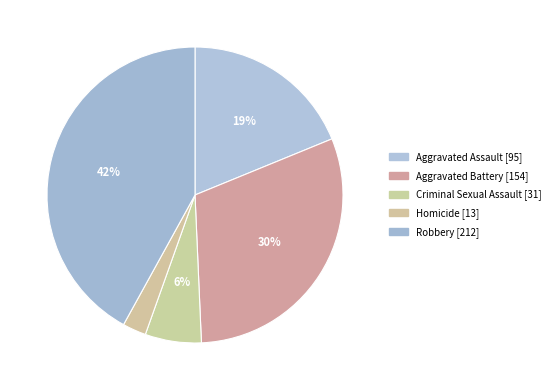

What percentage is the Aggravated Battery slice, to the nearest percent?

30%